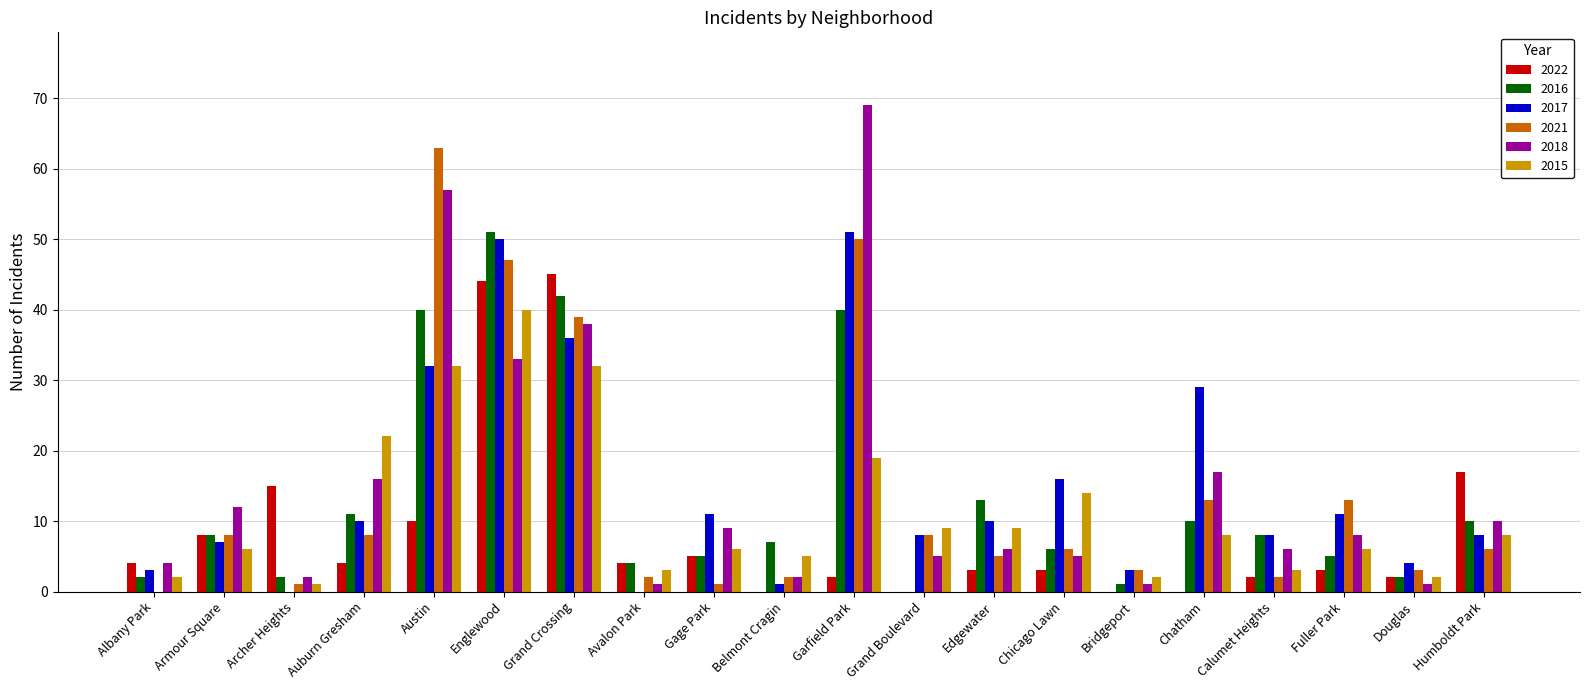

Is it true that 2018 equals 8 at Fuller Park?

True